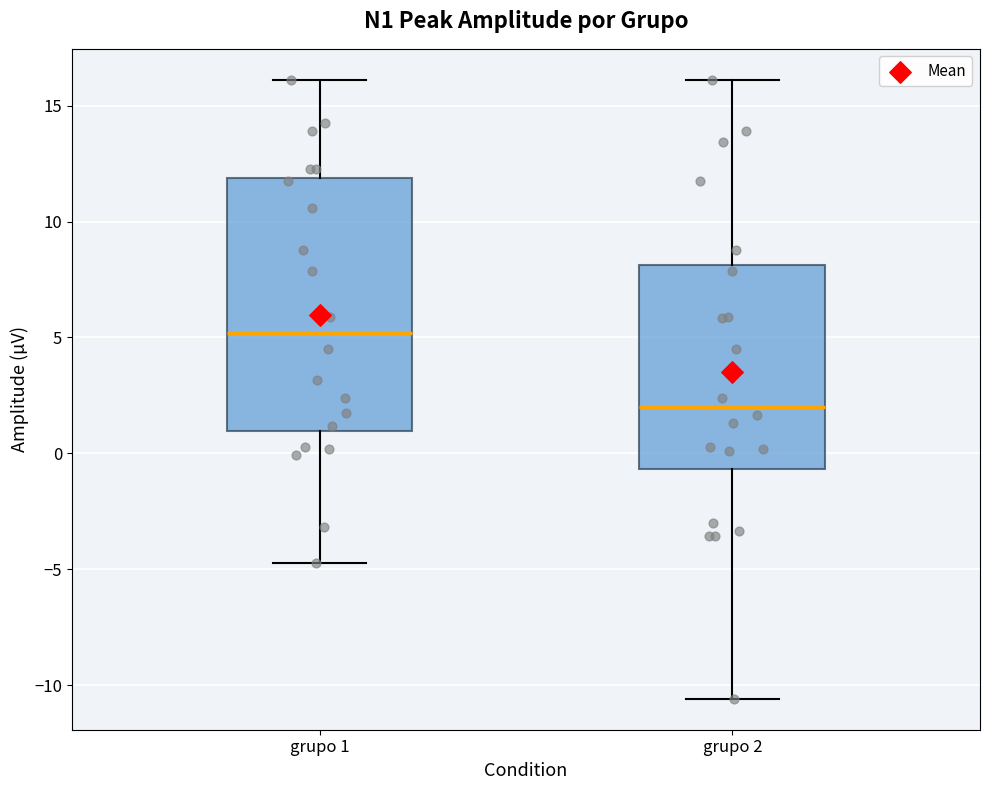

Comparing the boxes themselves (not the whiskers), which one is the tallest?

grupo 1